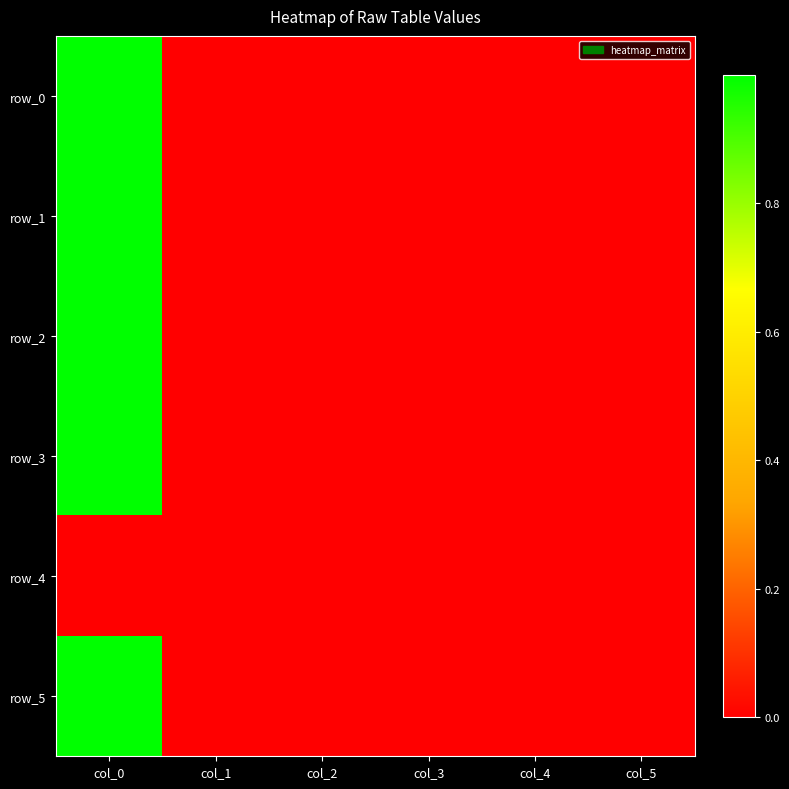

Rank the series by their maximum value, from lowest to highest.

row_4, row_0, row_1, row_2, row_5, row_3